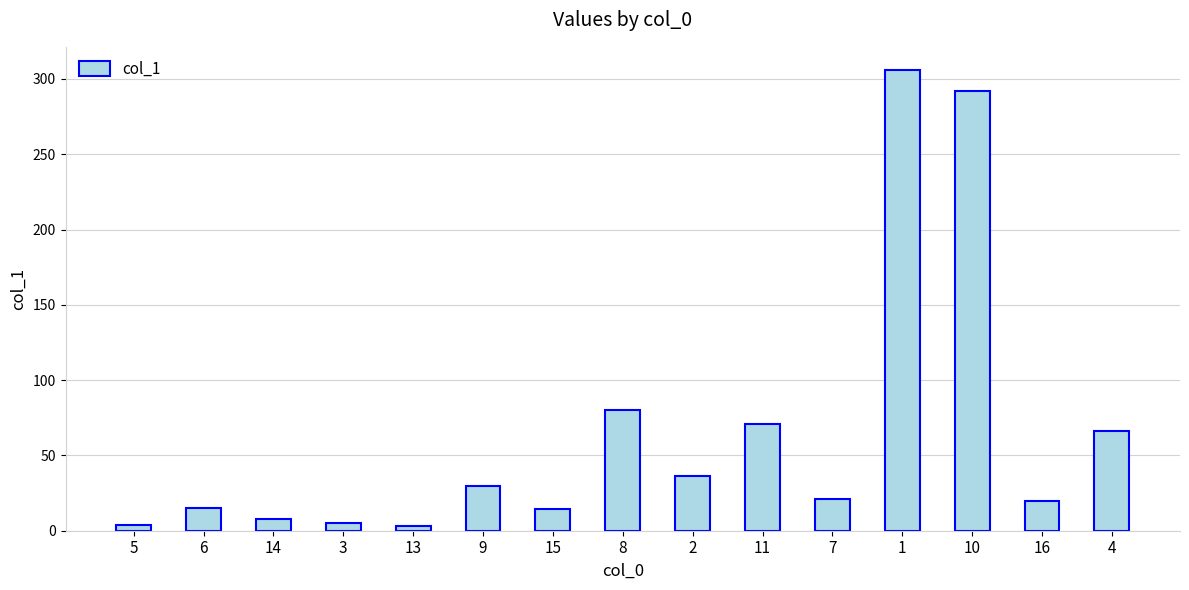

What is the greatest value displayed?

306.0